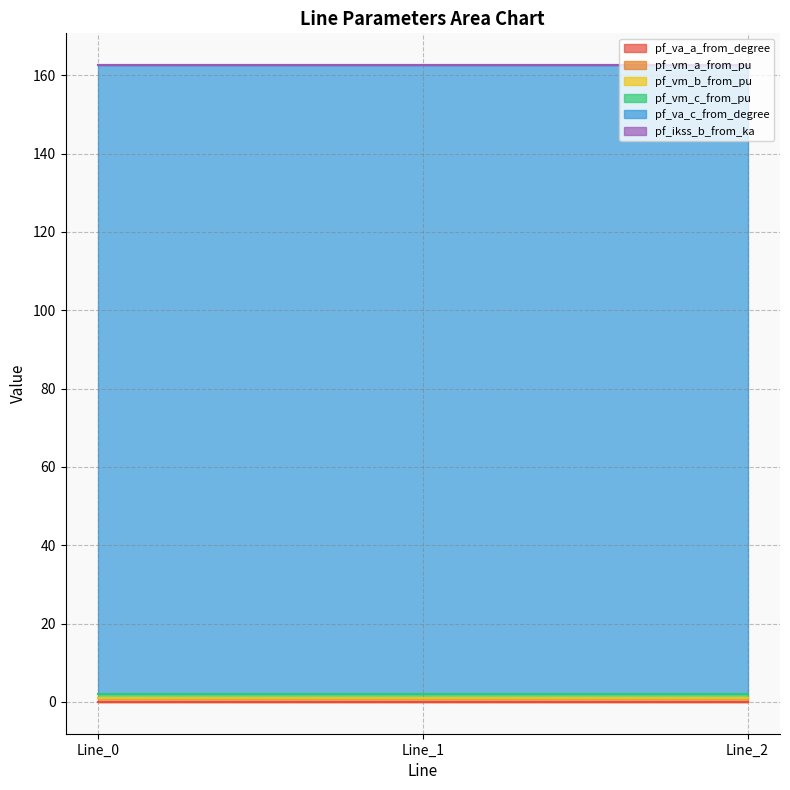

The value of pf_va_c_from_degree at Line_2 is 59.1. True or false?

False